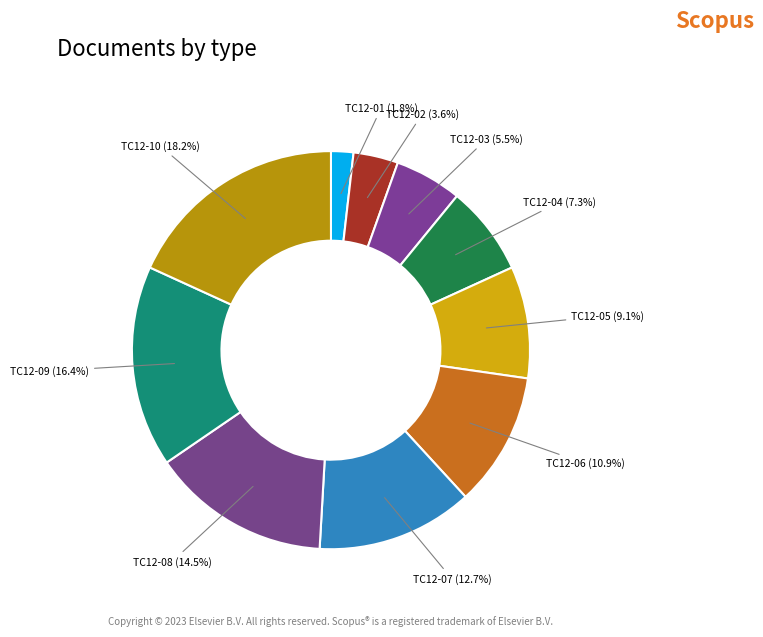

Does any single category account for the majority?

No